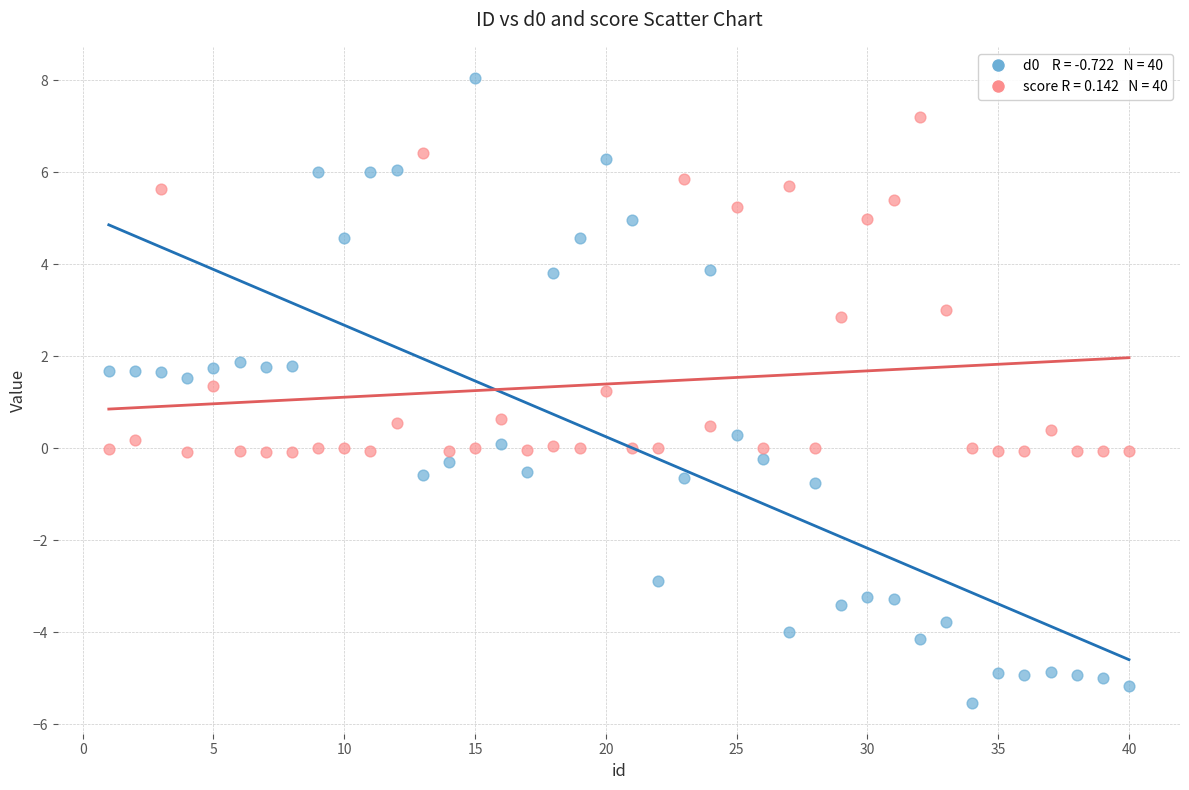

Across all data points, what is the range of Y values (max minus min)?

13.6